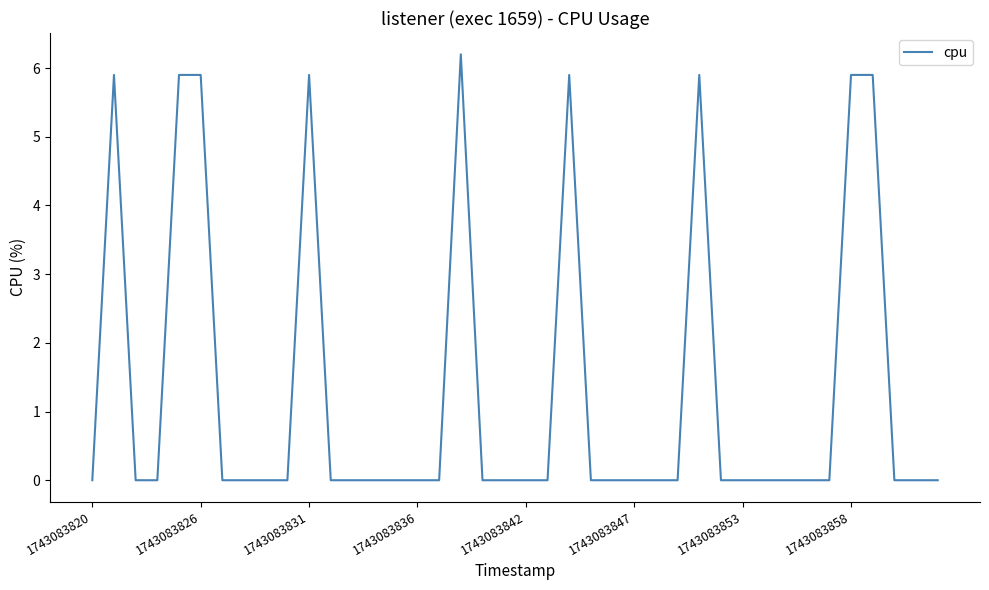

Reading left to right, what are all the values shown in this chart?

0.0	5.9	0.0	0.0	5.9	5.9	0.0	0.0	0.0	0.0	5.9	0.0	0.0	0.0	0.0	0.0	0.0	6.2	0.0	0.0	0.0	0.0	5.9	0.0	0.0	0.0	0.0	0.0	5.9	0.0	0.0	0.0	0.0	0.0	0.0	5.9	5.9	0.0	0.0	0.0